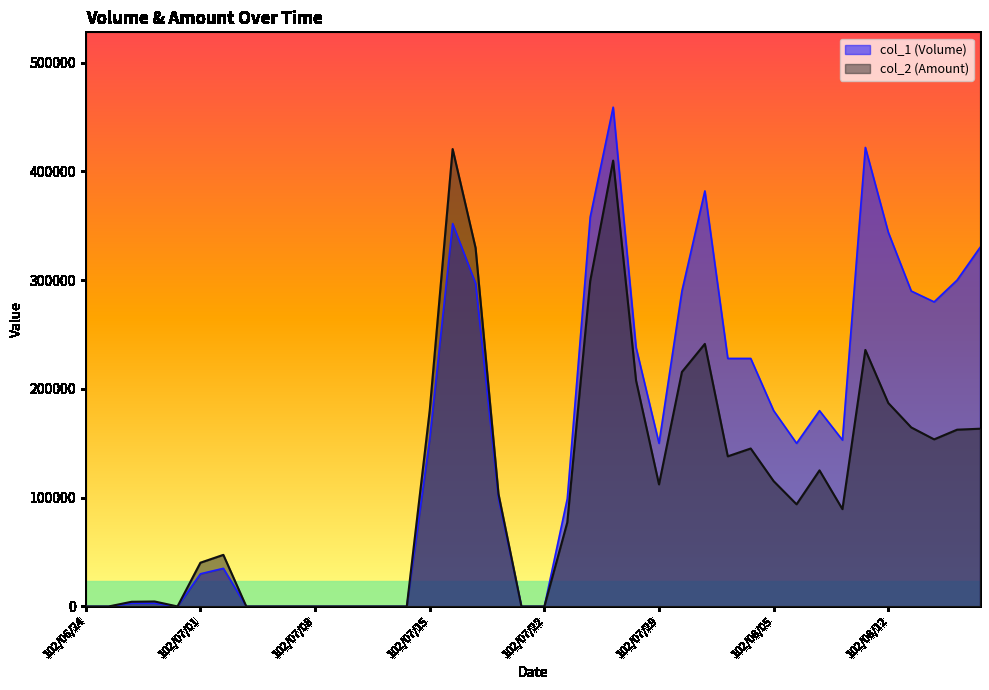

Does the chart display data point markers on the line(s)?

No